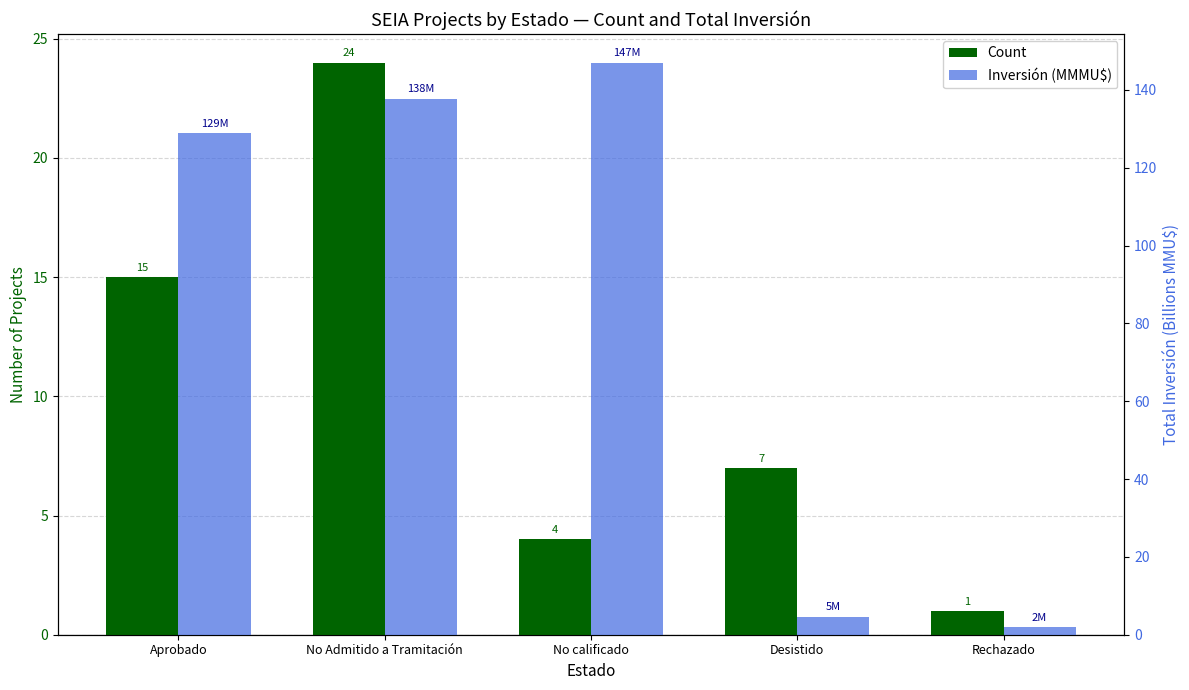

Which category has the highest value in the Count series?

No Admitido a Tramitación